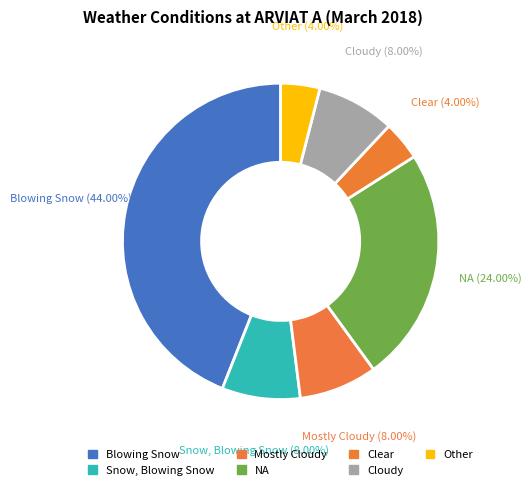

How many segments does this pie chart have?

7